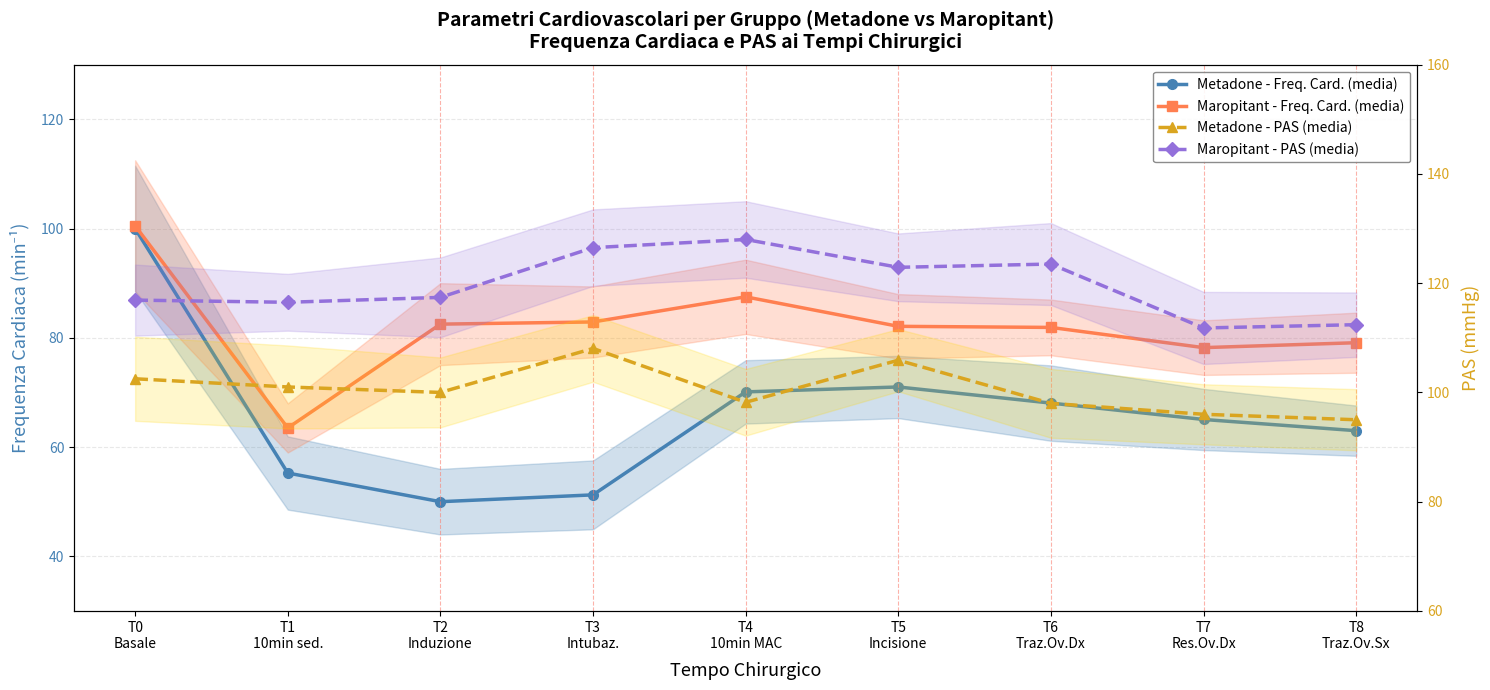

What is the difference between the maximum and minimum values in the Maropitant - Freq. Card. (media) series?

37.0